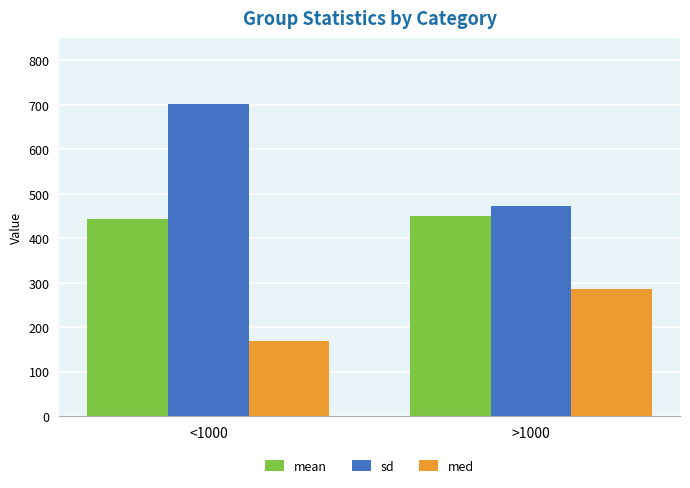

What is the sum of the sd values at <1000 and >1000?

1175